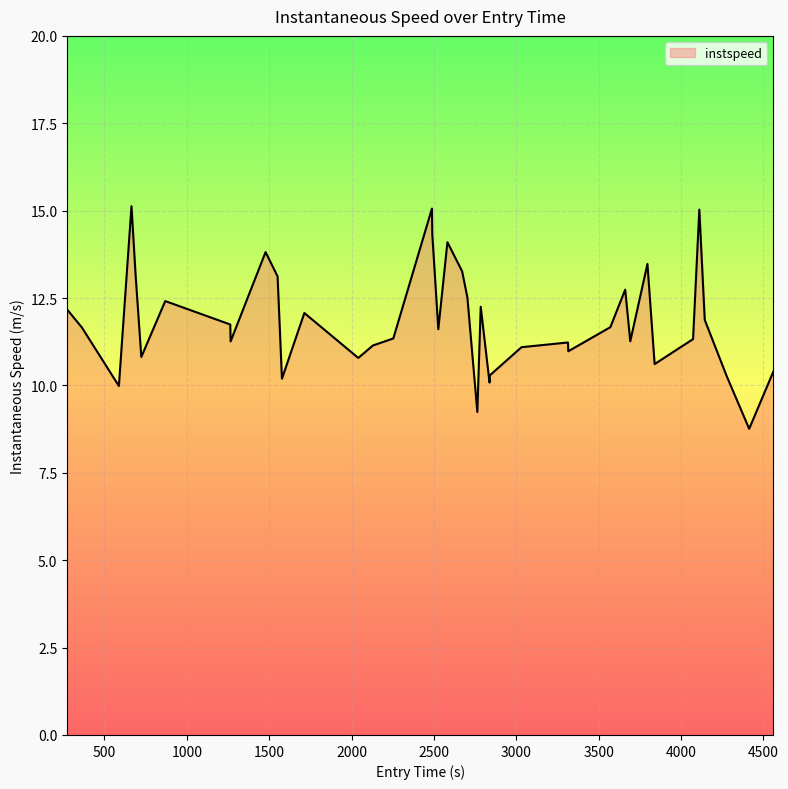

What is the sum of all values?

474.2